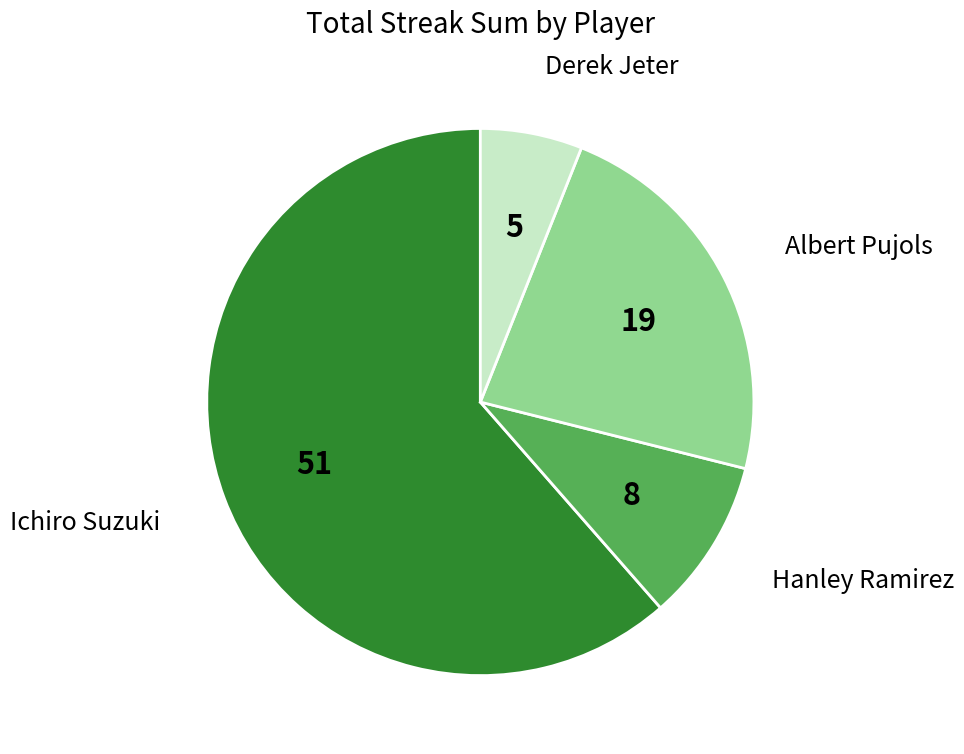

Between Ichiro Suzuki and Hanley Ramirez, which is larger?

Ichiro Suzuki